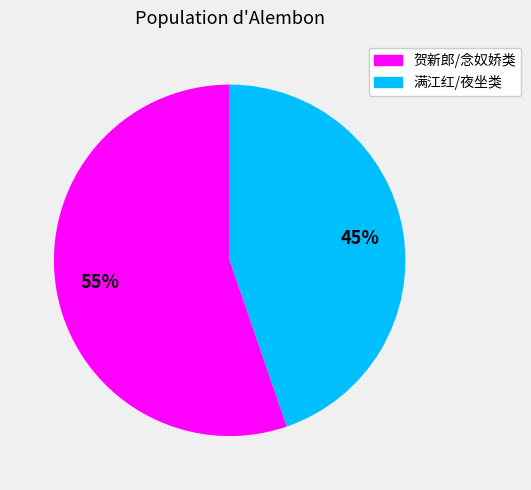

How many slices are in this pie chart?

2